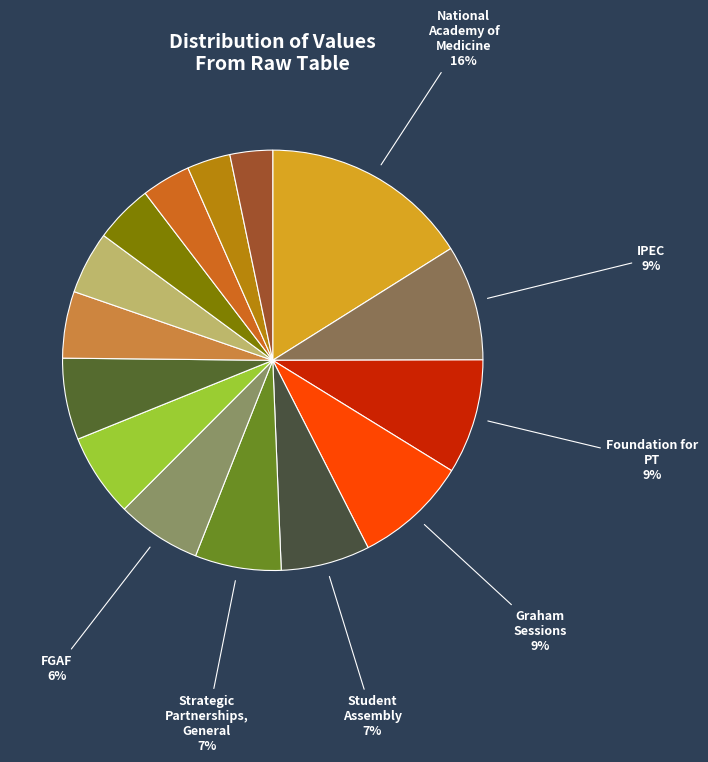

How many segments does this pie chart have?

15